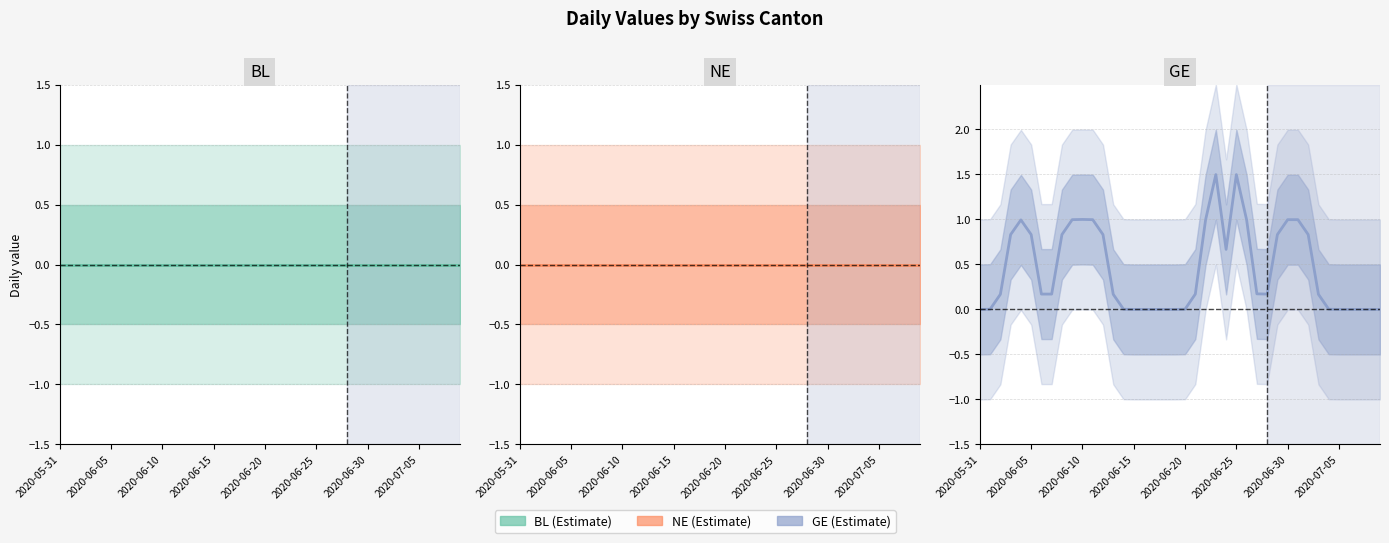

How many categories are shown in the chart?

40